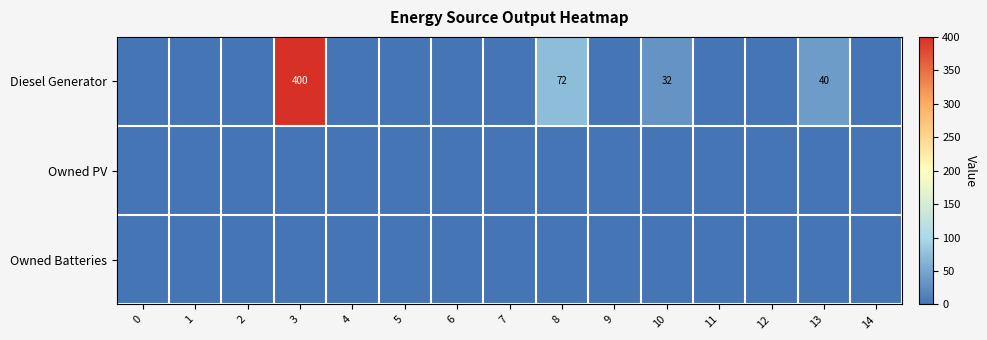

The Diesel Generator series shows 265 at 3. True or false?

False